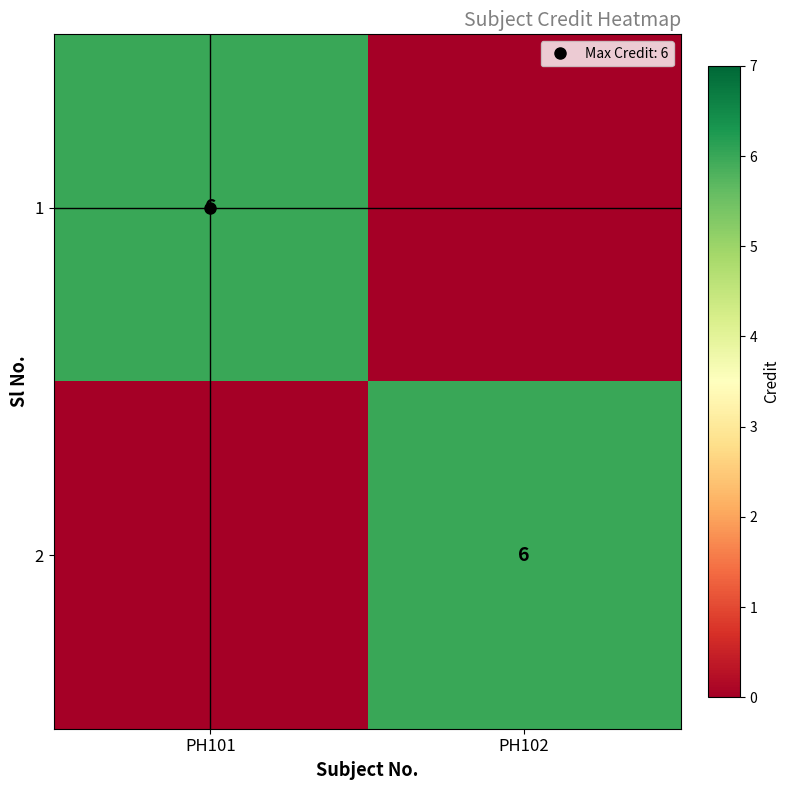

Rank the series by their maximum value, from highest to lowest.

1, 2